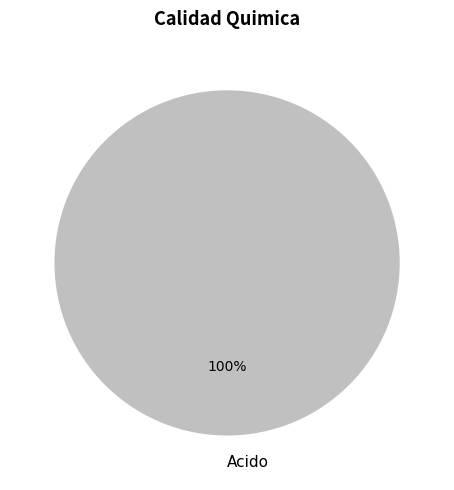

Count the number of slices in the pie.

1